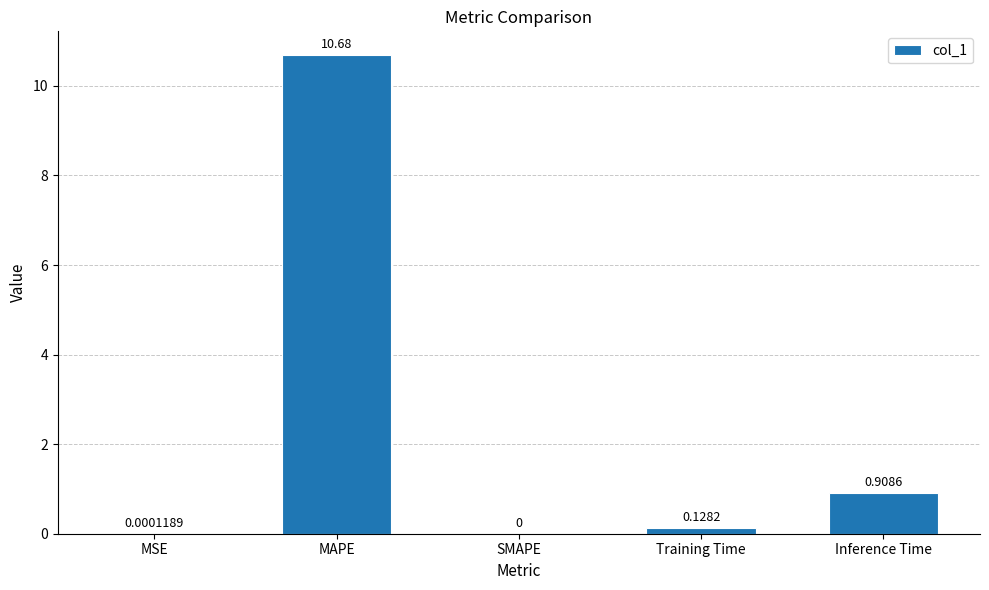

Are the bars horizontal?

No